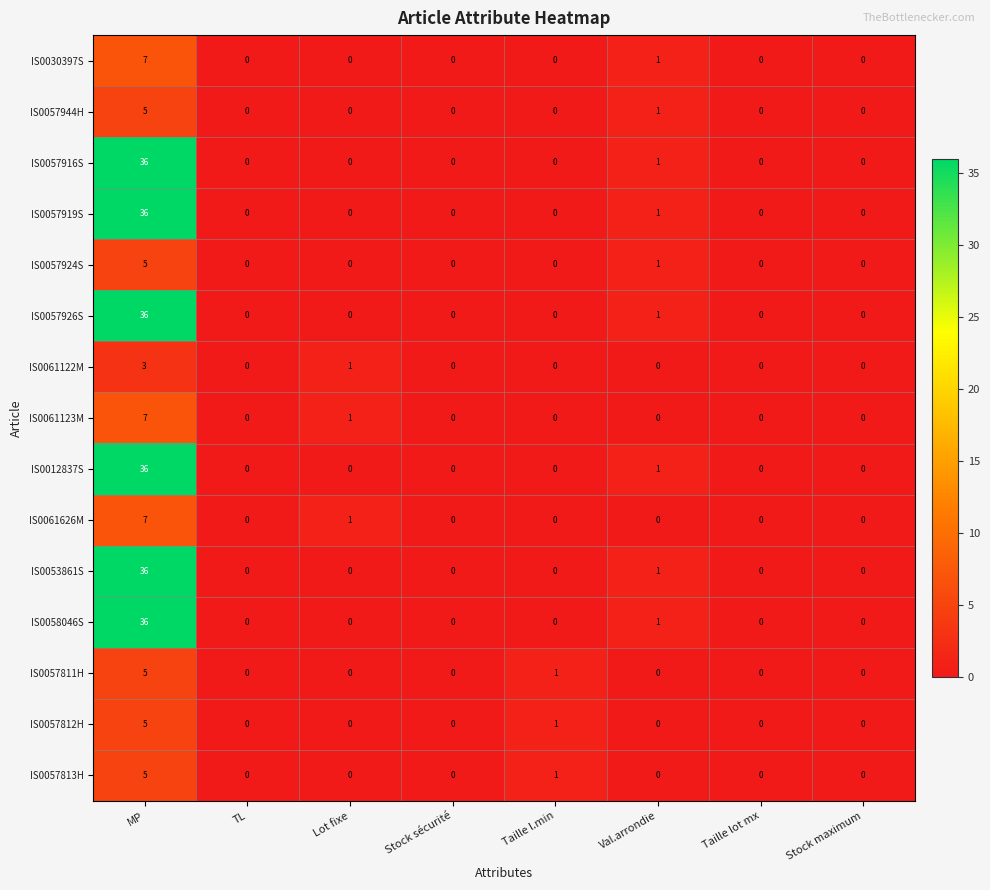

Where is IS0057924S nearest to the value 2?

Val.arrondie